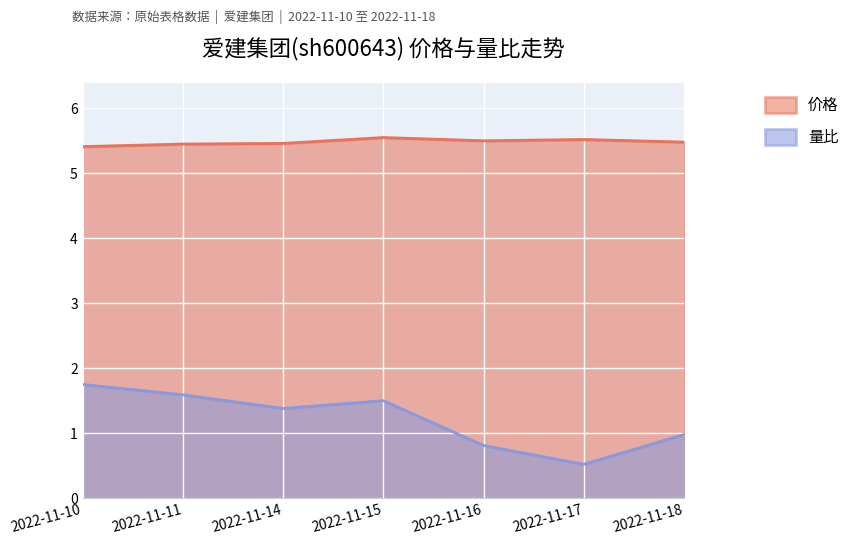

What is the highest value of the 量比 series?

1.8